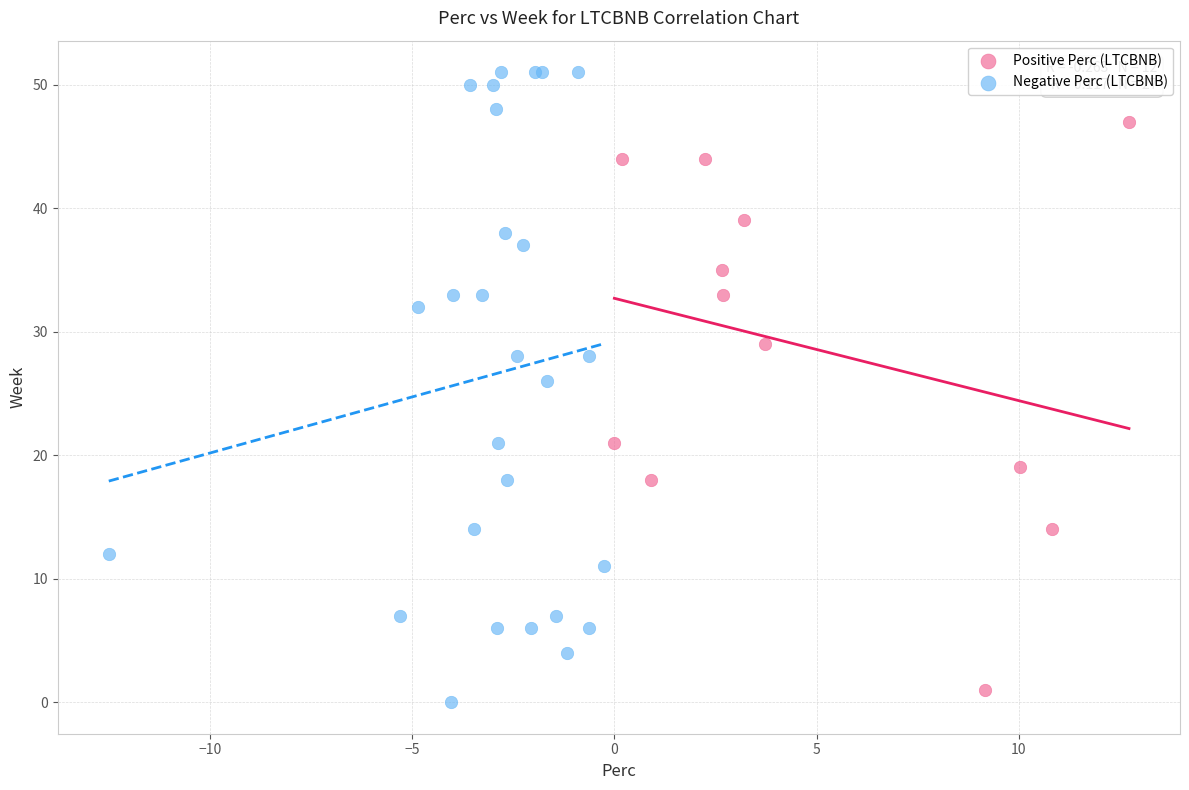

Which series has the widest spread of Y values?

Negative Perc (LTCBNB)